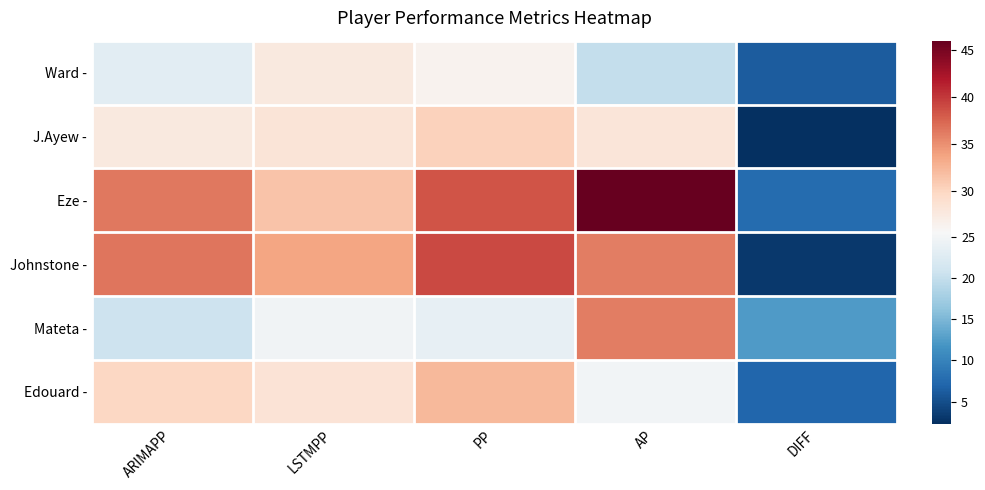

Count the number of categories in the chart.

5